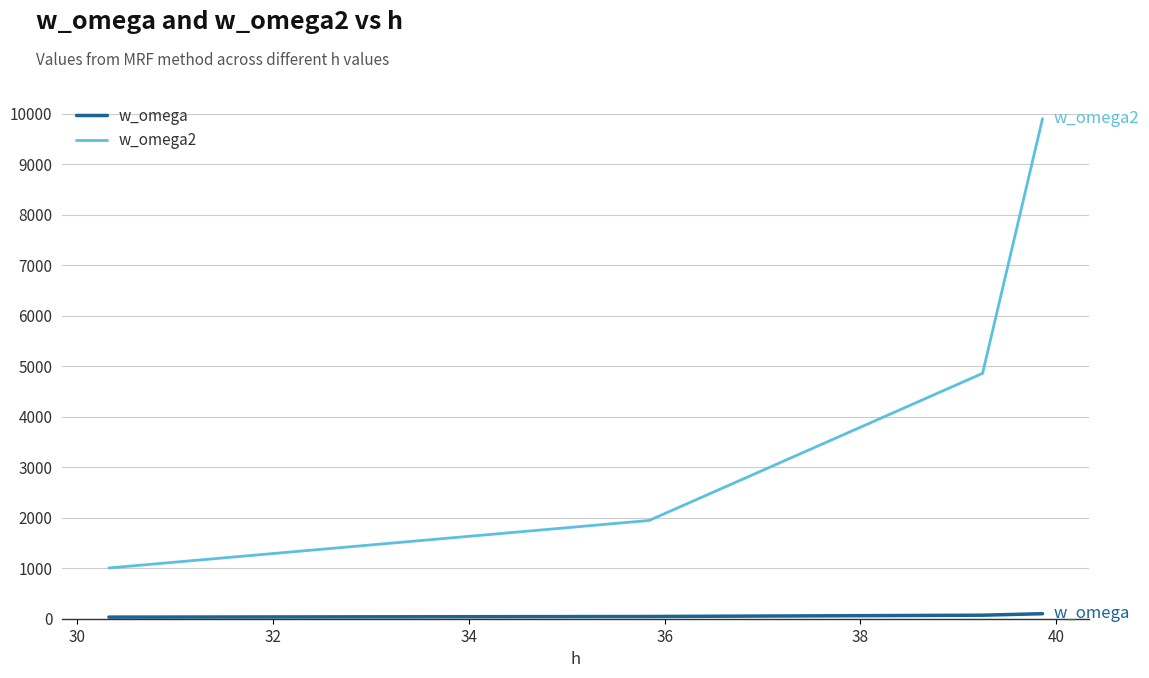

How many series are shown in this chart?

2